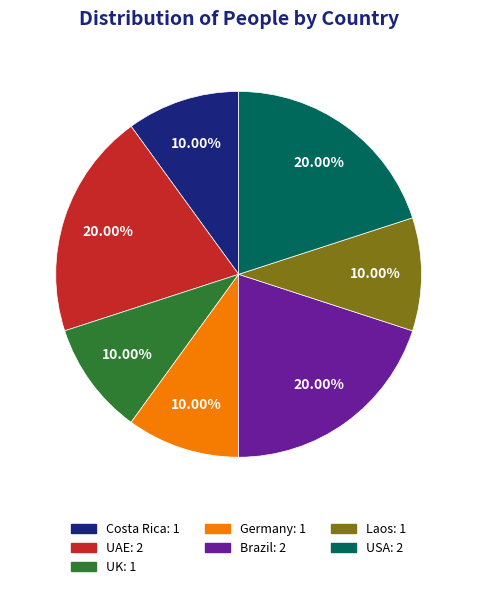

Is there any slice that represents more than half of the pie?

No